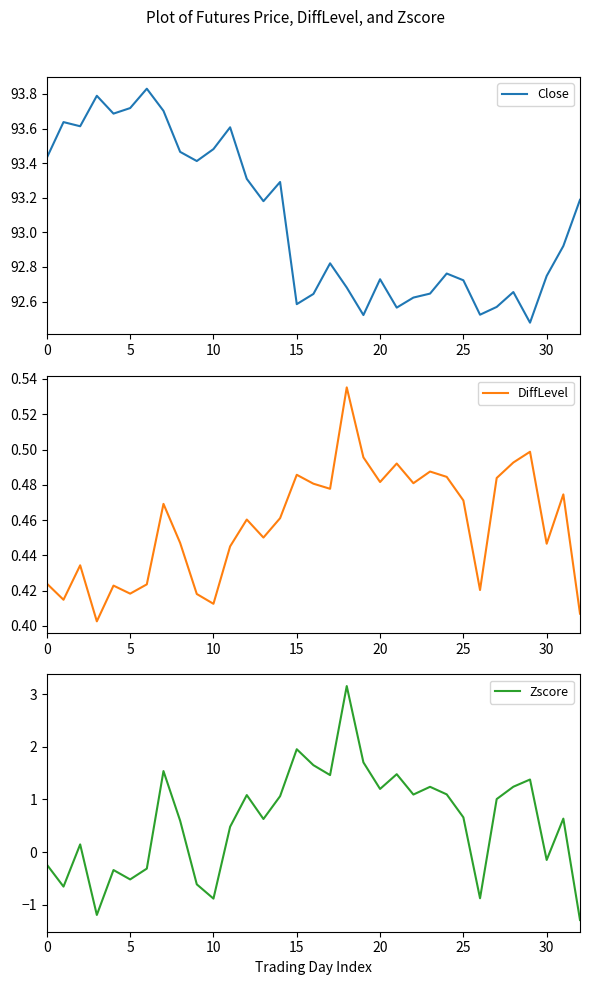

What is the minimum value for Zscore?

-1.3